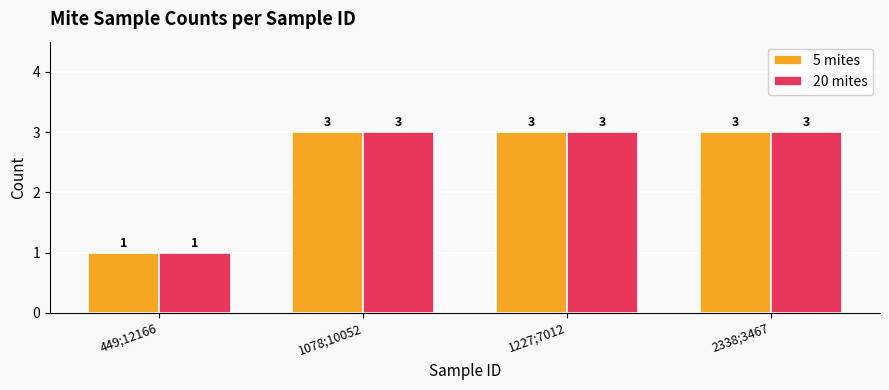

Count the 20 mites values in the range 3 to 4.

3